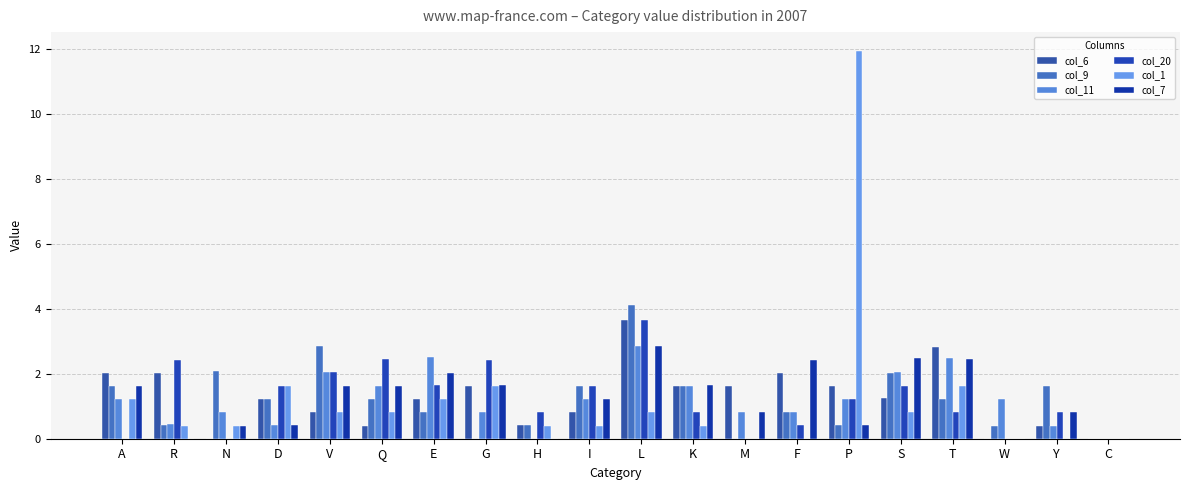

What is the difference between the highest and lowest values at K?

1.3